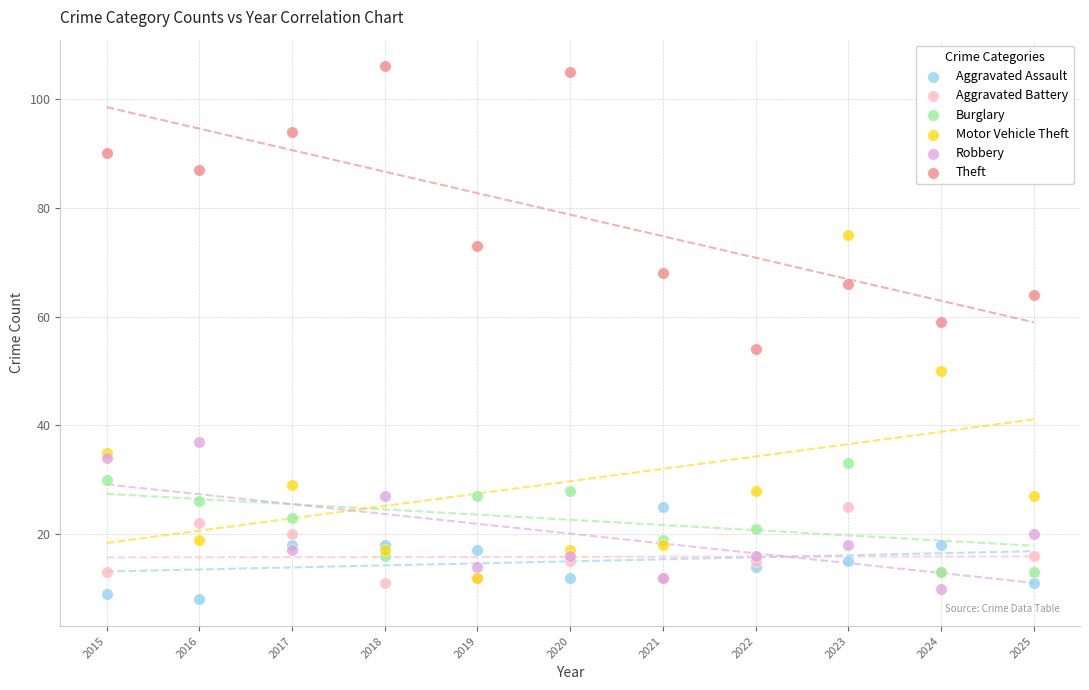

What are all the series names shown in the legend?

Aggravated Assault, Aggravated Battery, Burglary, Motor Vehicle Theft, Robbery, Theft